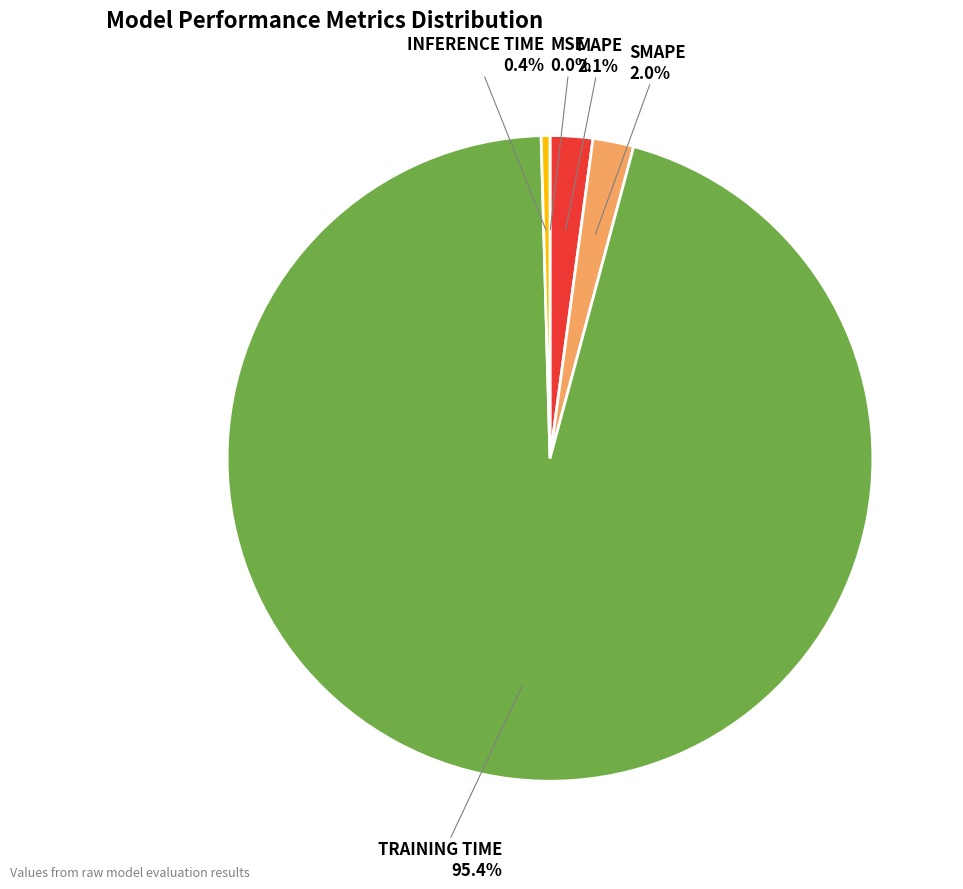

Is there any slice that represents more than half of the pie?

Yes